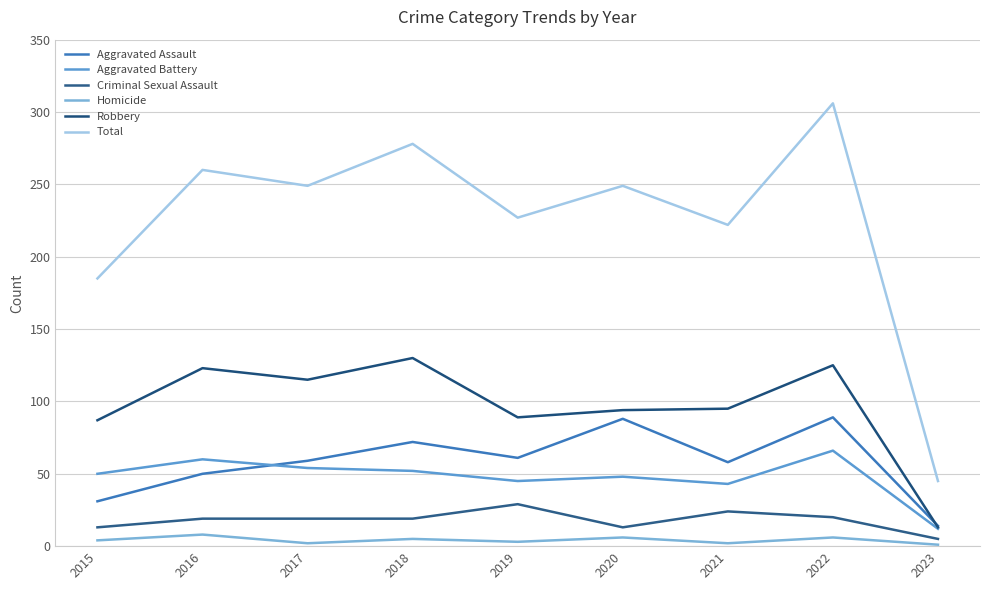

What are all the series names shown in the legend?

Aggravated Assault, Aggravated Battery, Criminal Sexual Assault, Homicide, Robbery, Total